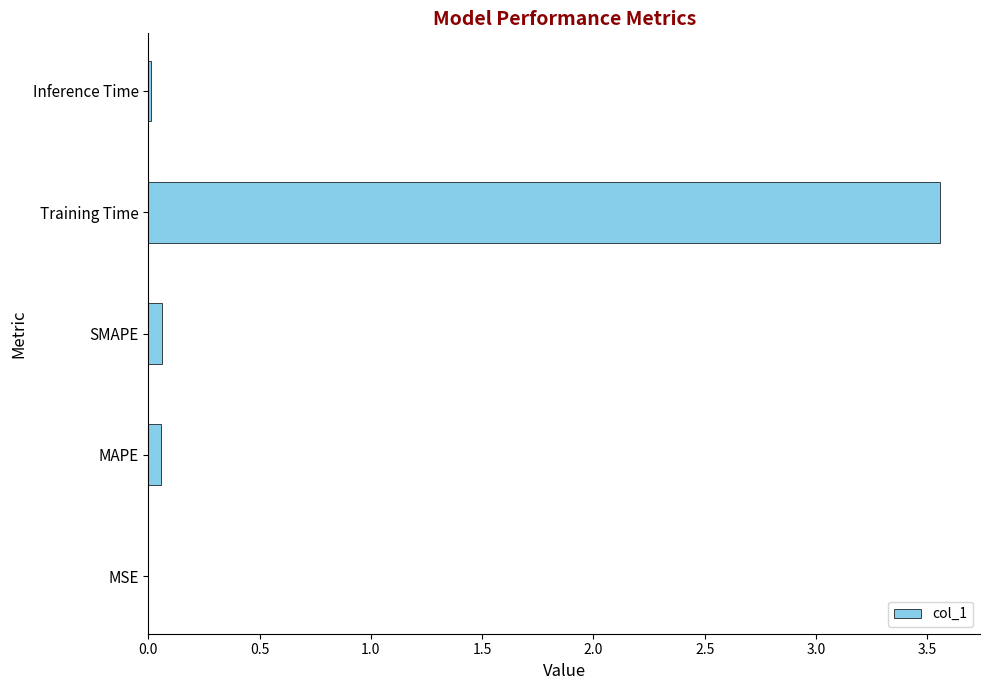

What is the sum of all values?

3.7